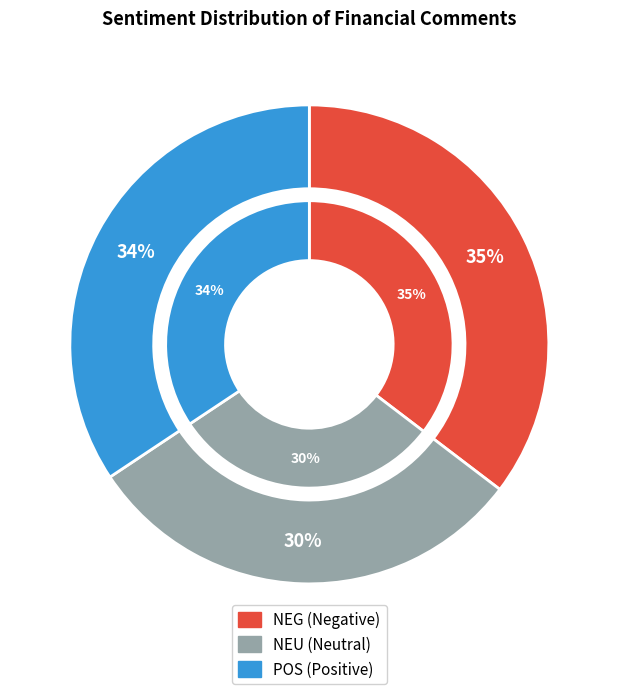

What percentage is the NEG slice, to the nearest percent?

35%